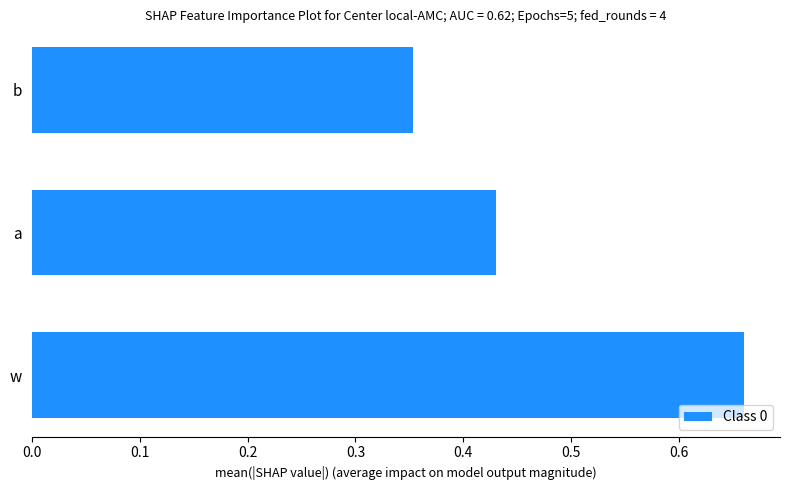

Is it true that the value at a is 0.7?

False